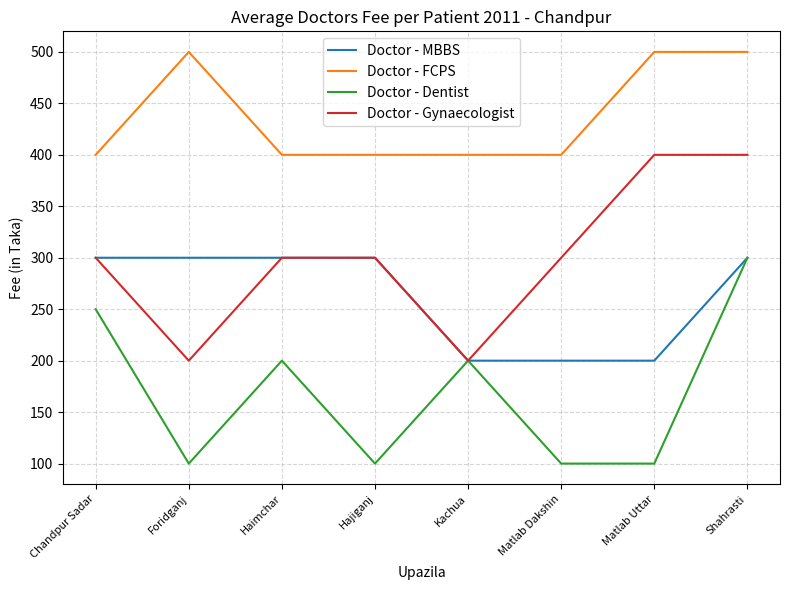

True or false: Doctor - Dentist has a value of 100 at Hajiganj.

True